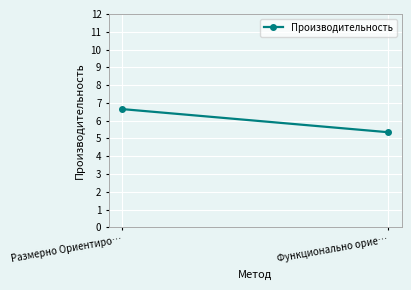

How many lines are shown in the chart?

1